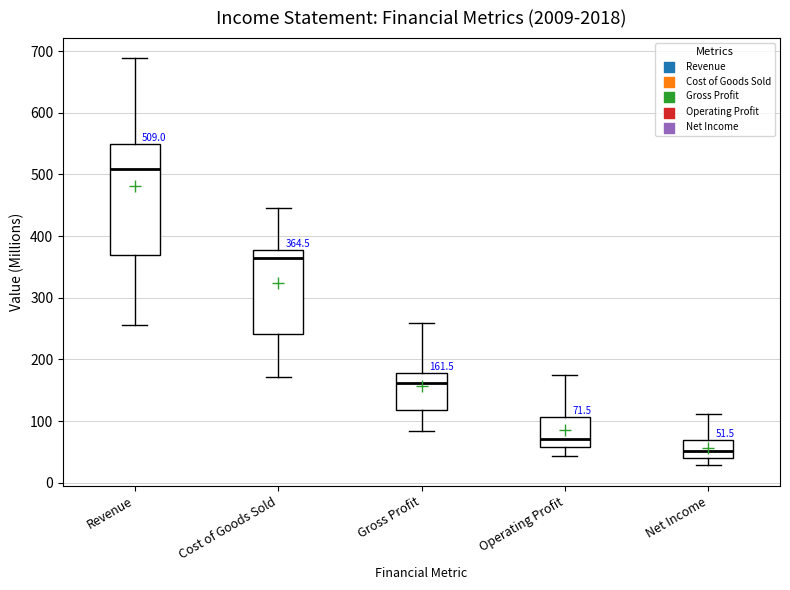

Comparing the boxes themselves (not the whiskers), which one is the tallest?

Revenue